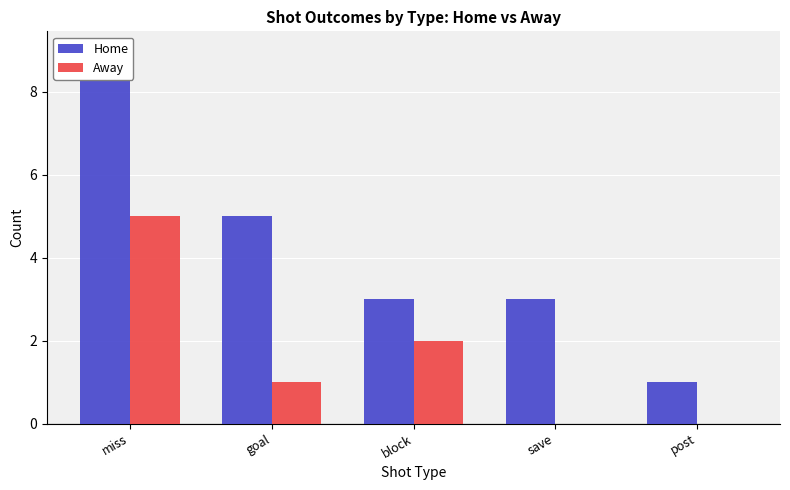

Reading right to left, transcribe all the data shown in this chart.

Home: 1	3	3	5	9
Away: 0	0	2	1	5